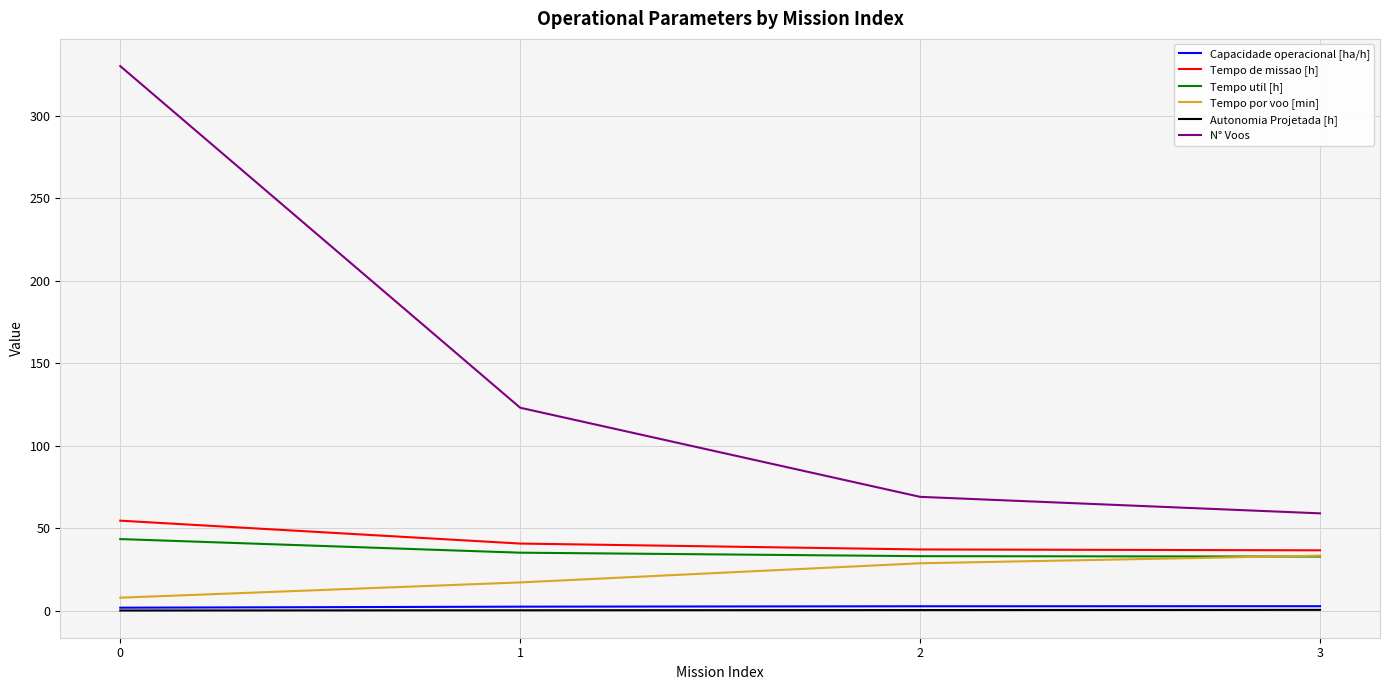

What is the maximum value shown in the chart?

330.0